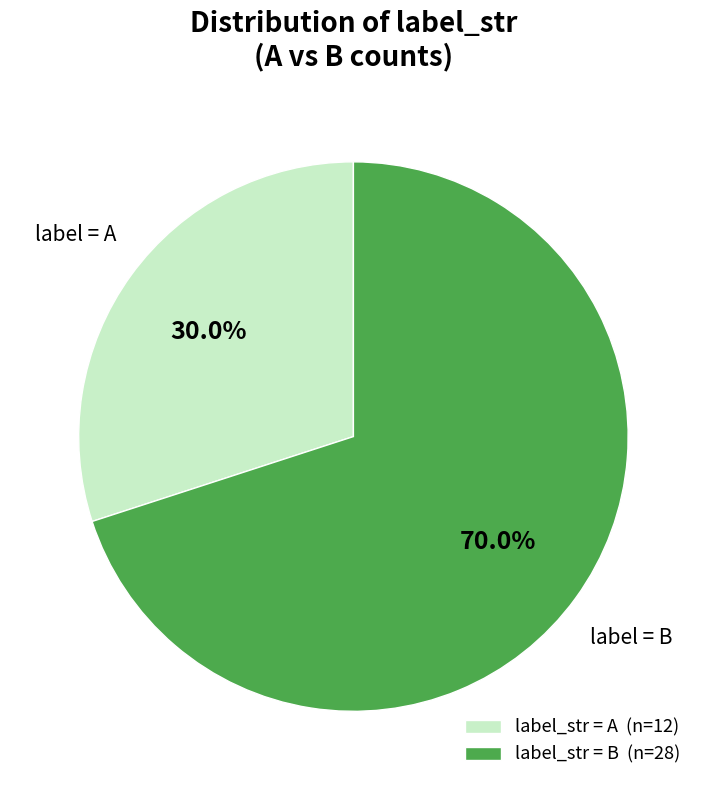

How many segments does this pie chart have?

2